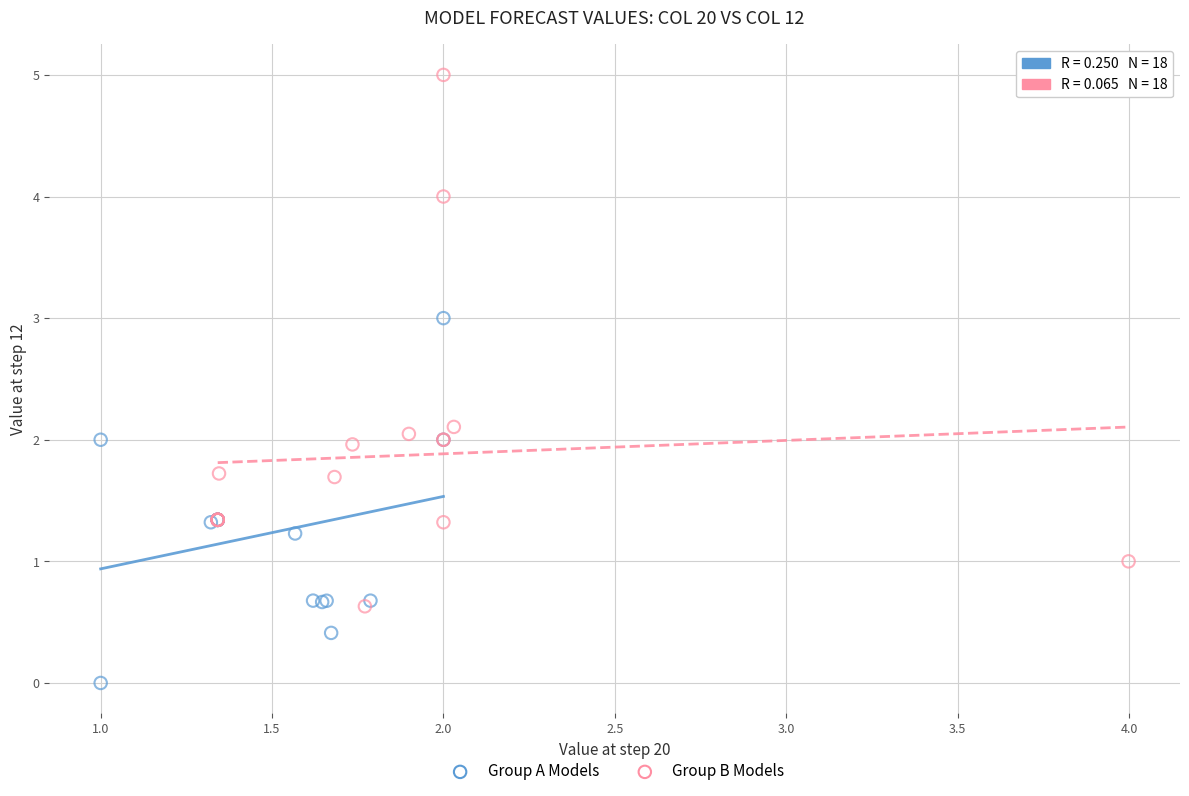

Which series reaches the maximum Y coordinate?

Group B Models